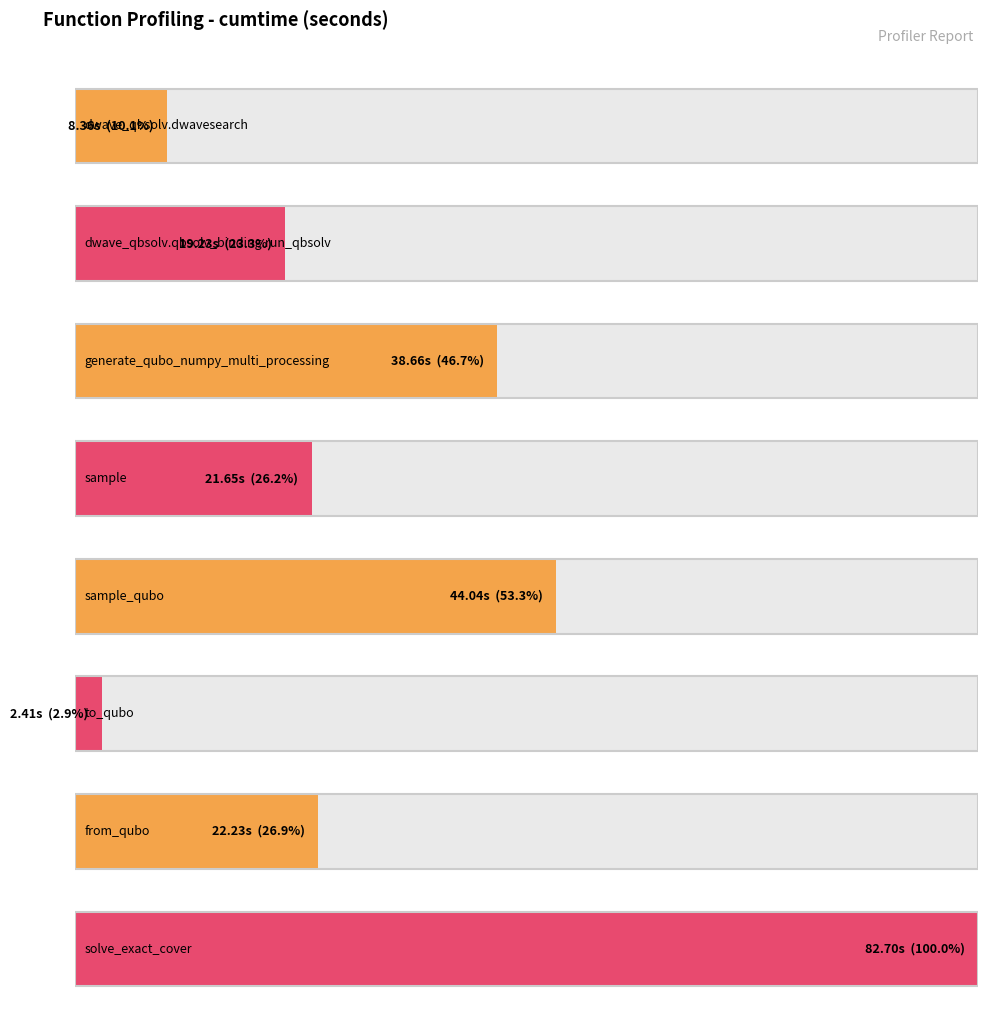

Between solve_exact_cover and dwave_qbsolv.dwavesearch, which is larger?

solve_exact_cover